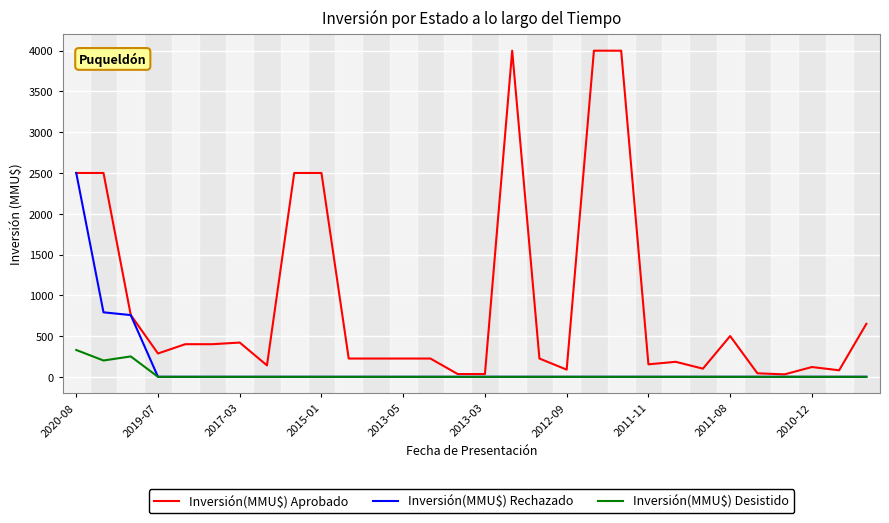

What is the maximum value shown in the chart?

4000